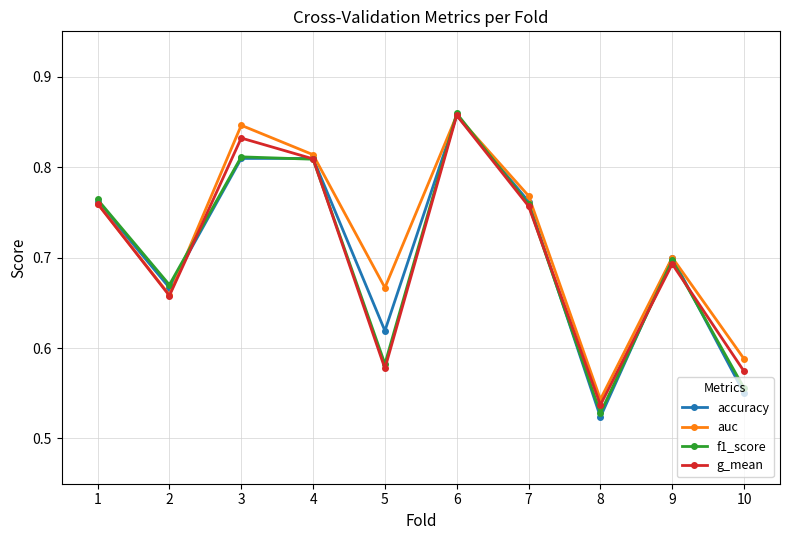

What is the difference between the accuracy values at 2 and 7?

0.1